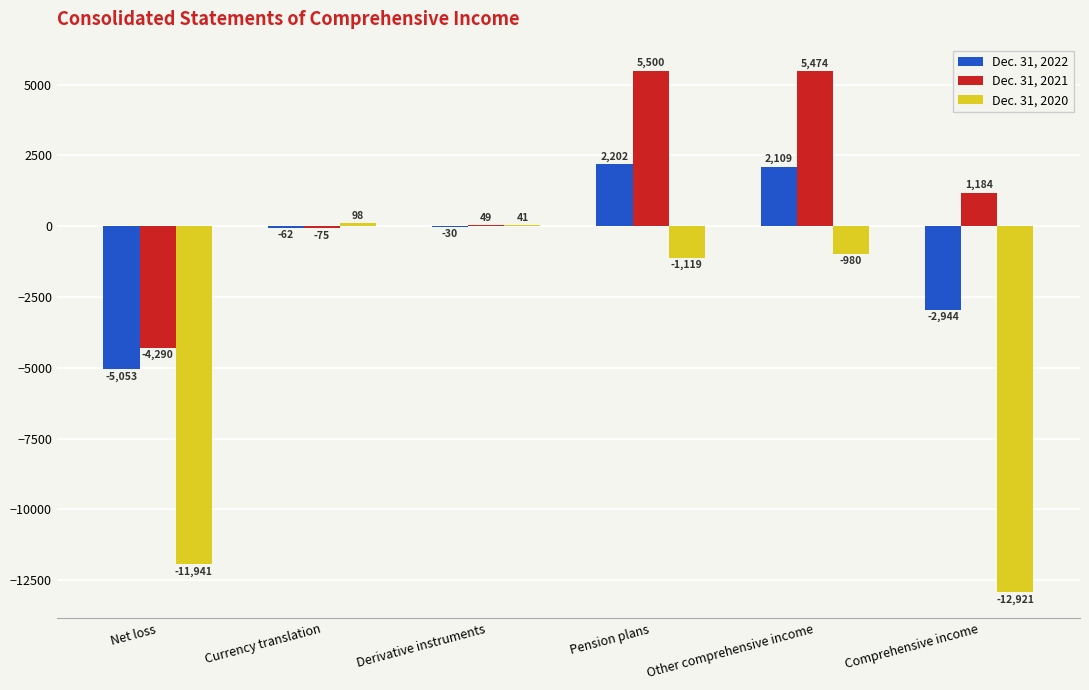

True or false: Dec. 31, 2021 has a value of 5500 at Pension plans.

True